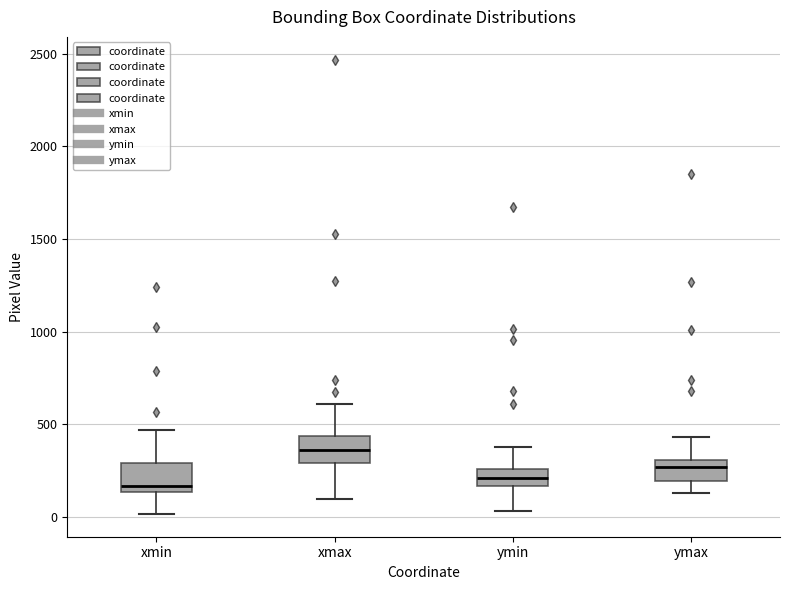

Reading left to right, read every box against the y-axis: the position of its median line, the range the box covers, and the ends of its whiskers. The values are not printed on the chart, so give them approximately, as read against the axis.

xmin: median 150 (just above the box's lower edge), box 150 to 300, whiskers 0 to 450
xmax: median 350, box 300 to 450, whiskers 100 to 600
ymin: median 200, box 150 to 250, whiskers 50 to 400
ymax: median 250, box 200 to 300, whiskers 150 to 450